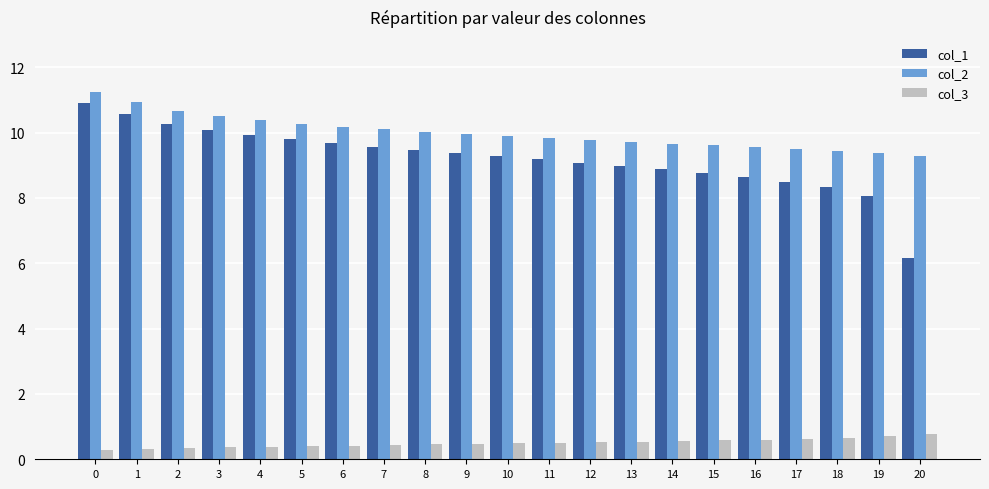

How many groups of bars are there?

21